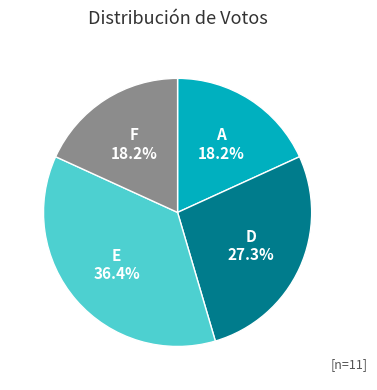

What is the largest slice in the pie chart?

E